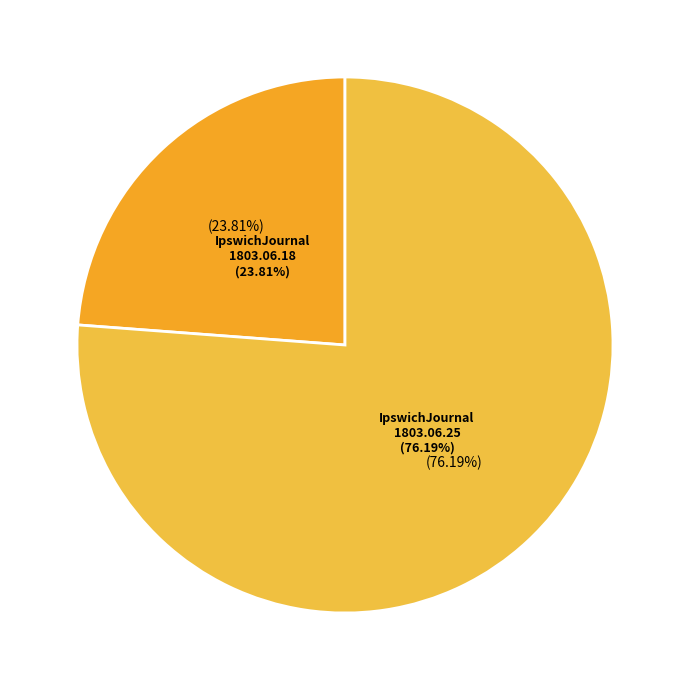

Which category has the biggest portion of the pie?

1803.06.25_IpswichJournal